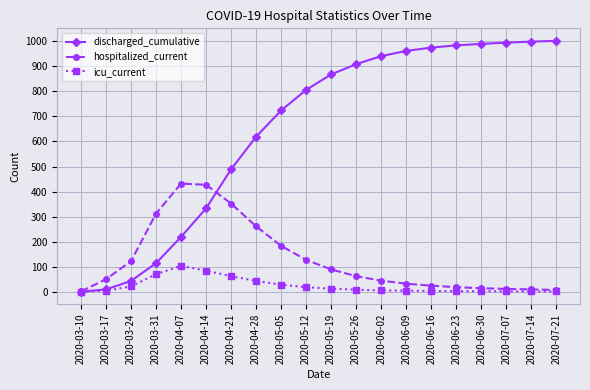

Is the value of discharged_cumulative at 2020-03-17 greater than the value of icu_current at 2020-03-31?

No